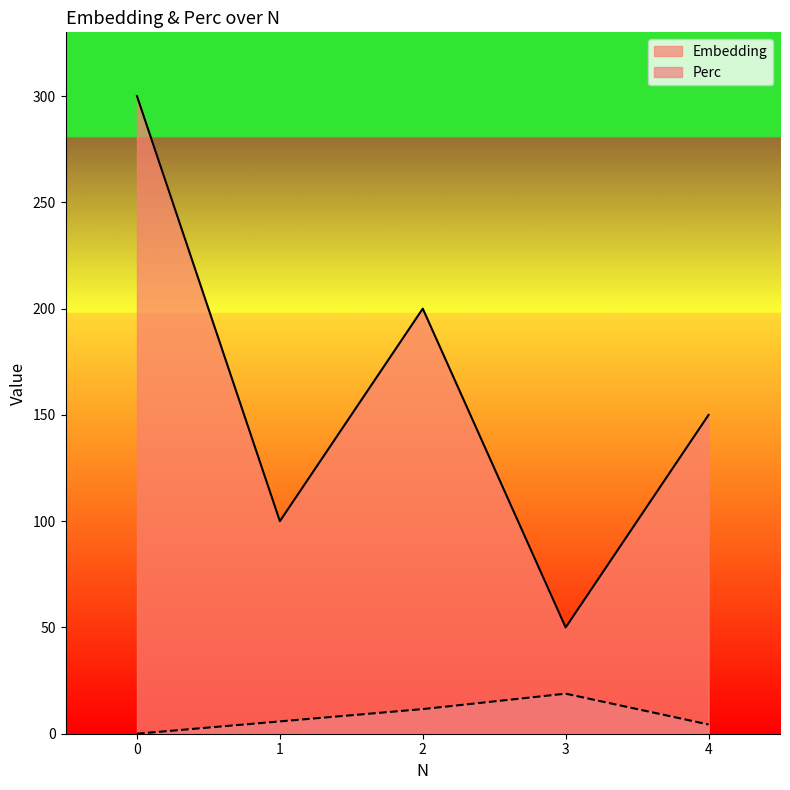

Reading left to right, what are all the values shown in this chart?

Embedding: 300.0	100.0	200.0	50.0	150.0
Perc: 0.0	5.8	11.6	18.8	4.3